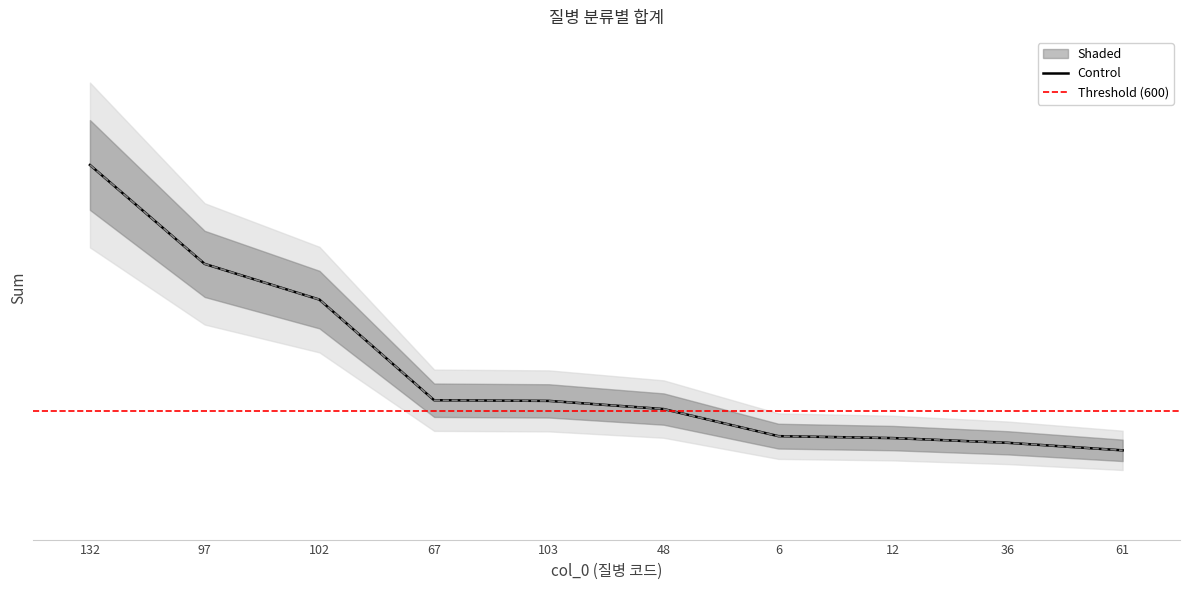

The chart shows a value of 450 at 36. True or false?

True